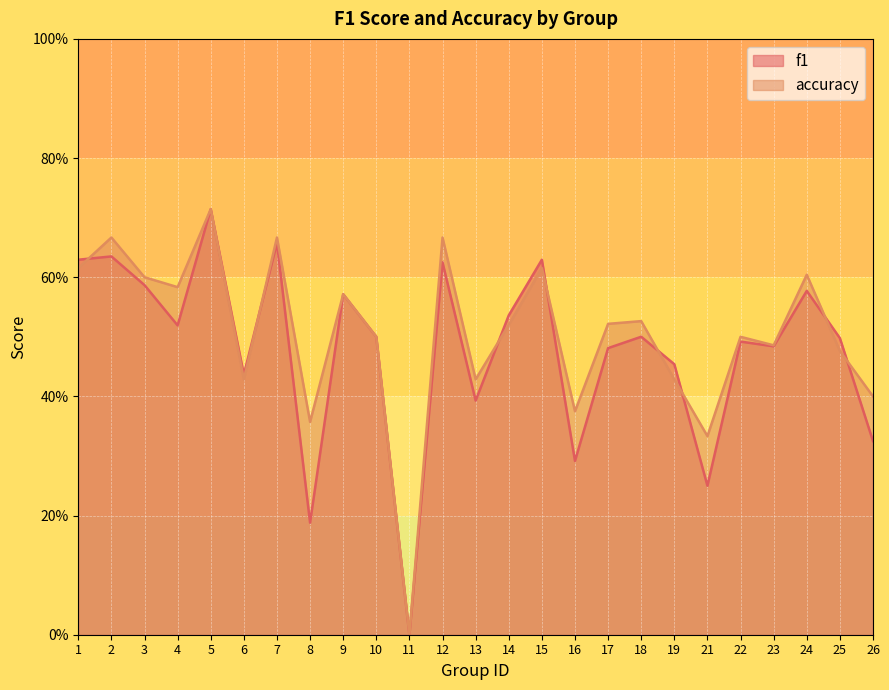

After their last crossing, which series has the higher values: f1 or accuracy?

accuracy